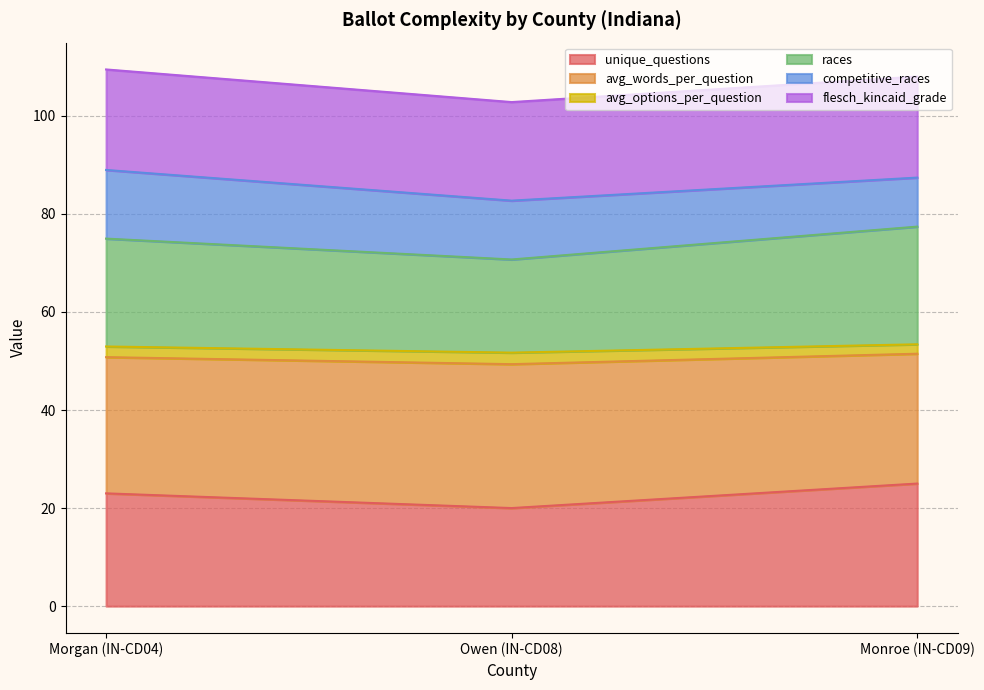

Which category has the lowest value in the unique_questions series?

Owen (IN-CD08)